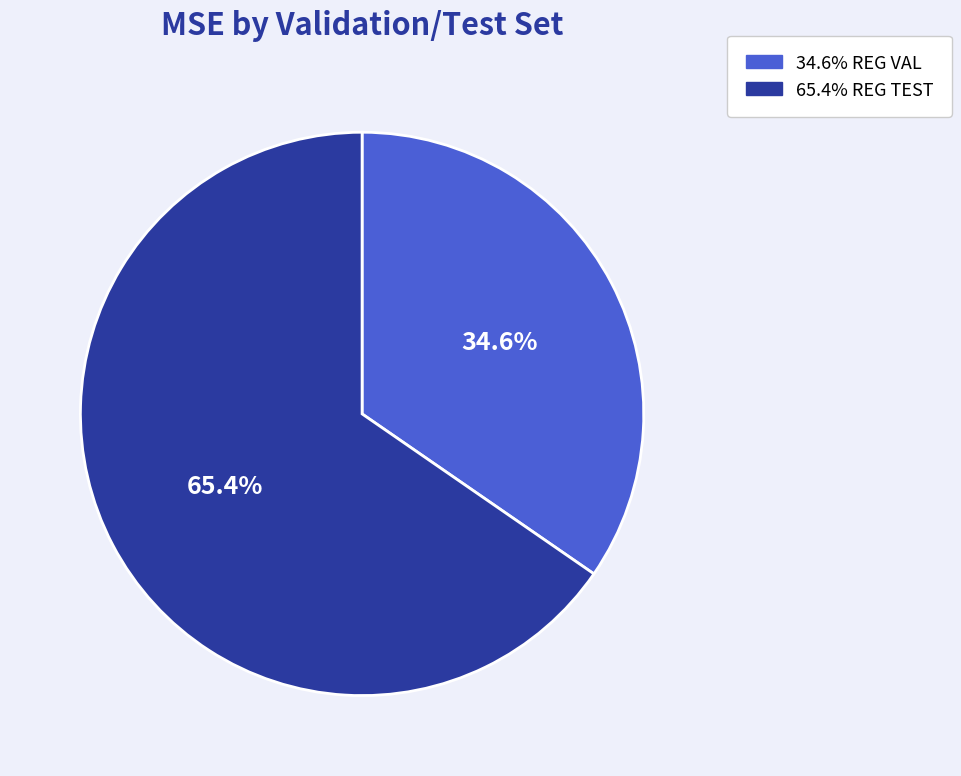

Is there any slice that represents more than half of the pie?

Yes